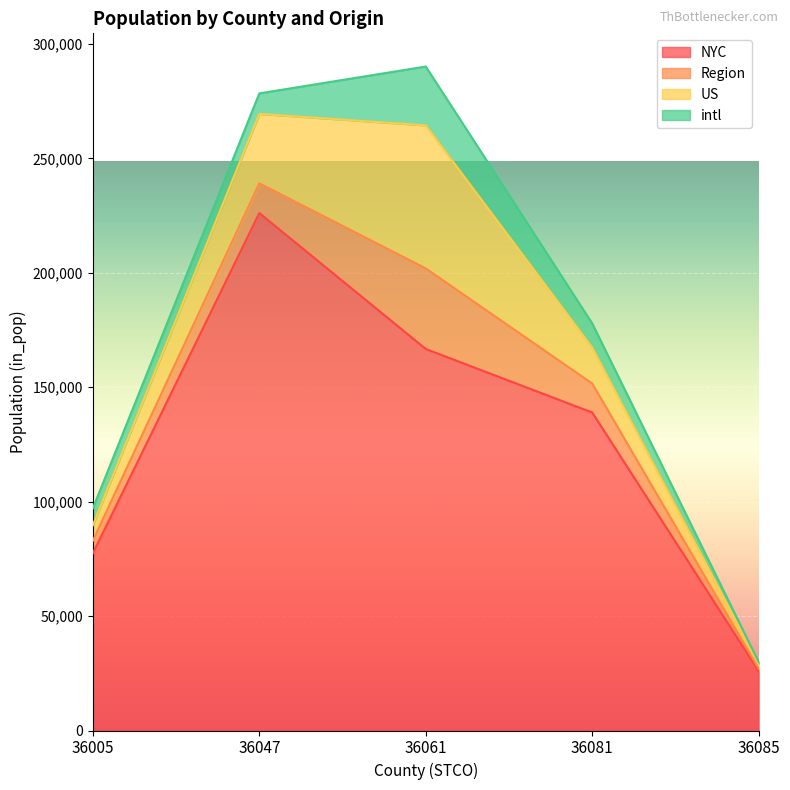

At how many categories does at least one series exceed 37030?

4